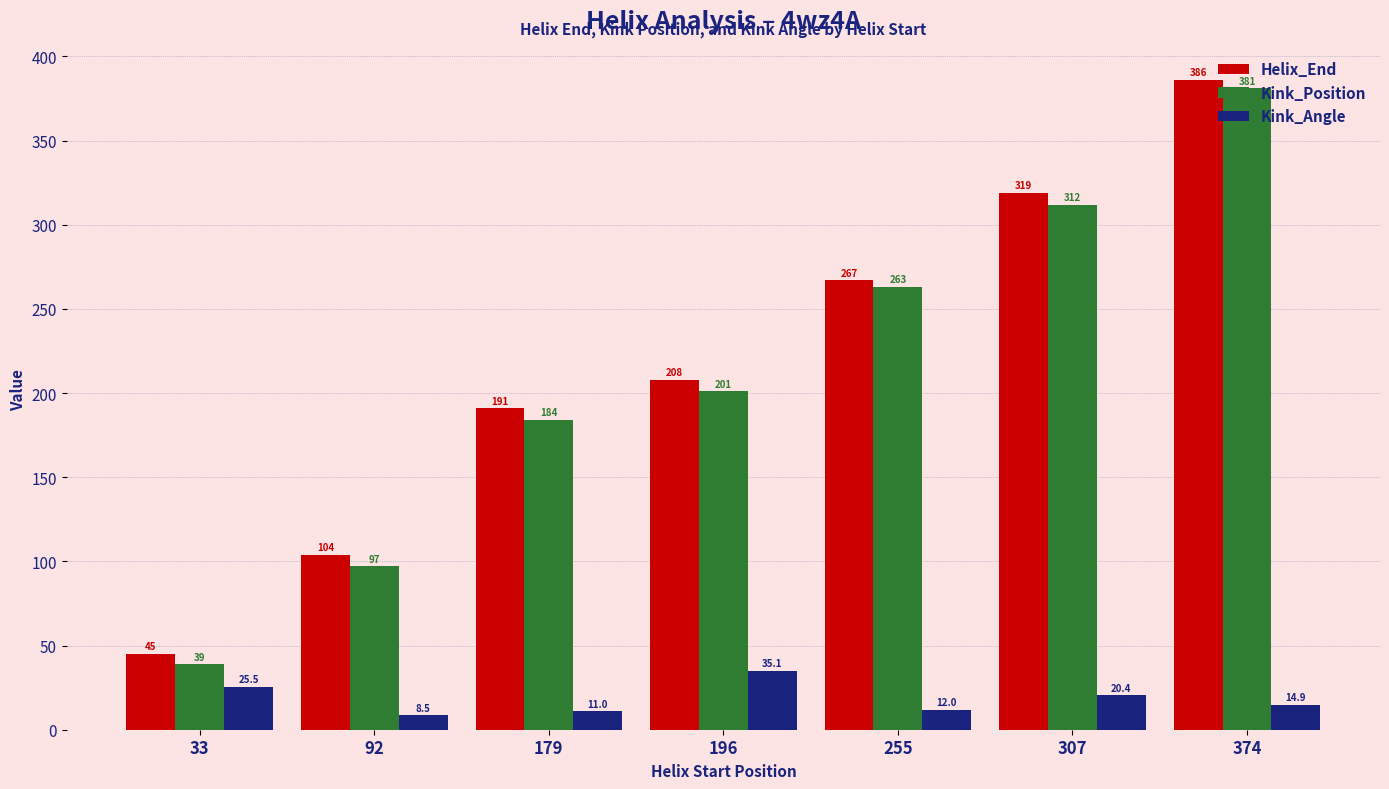

What is the sum of all Helix_End values?

1520.0